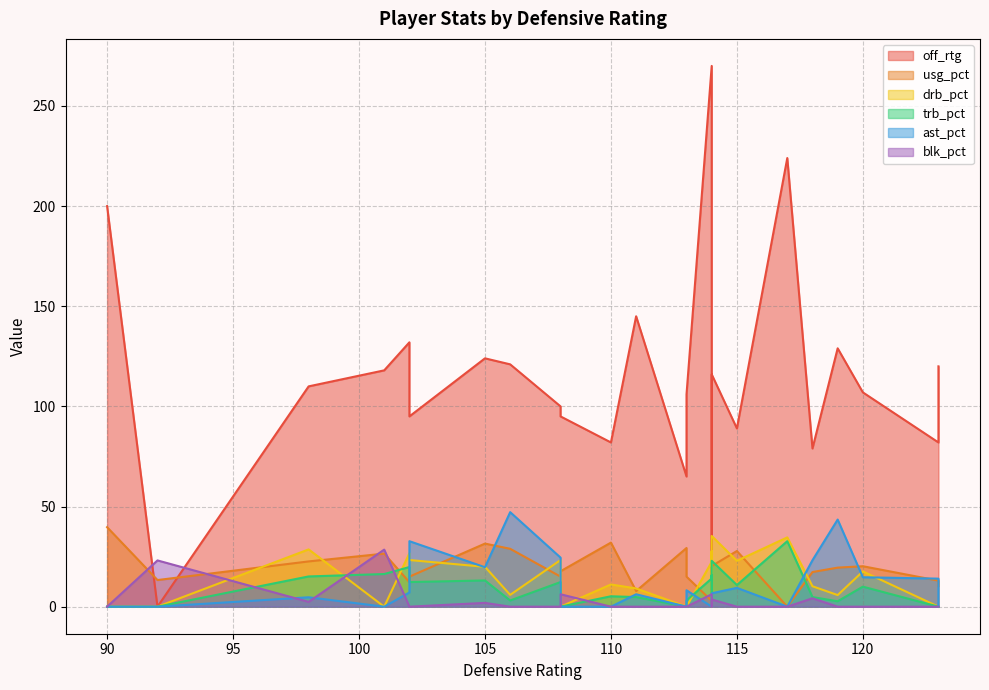

Which has a higher value, 110 or 117?

117